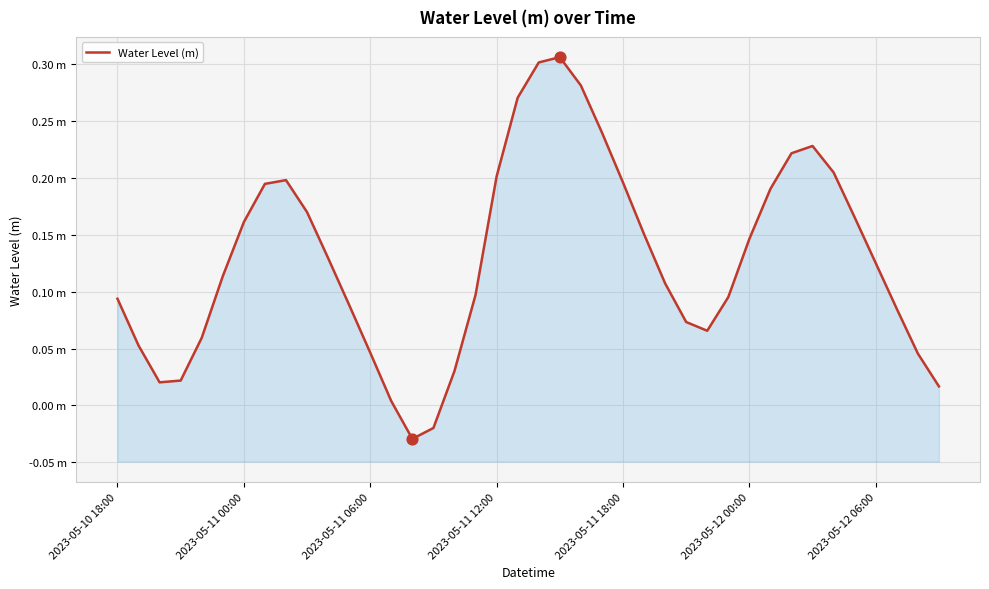

What is the change in value from 22 to 34?

-0.1